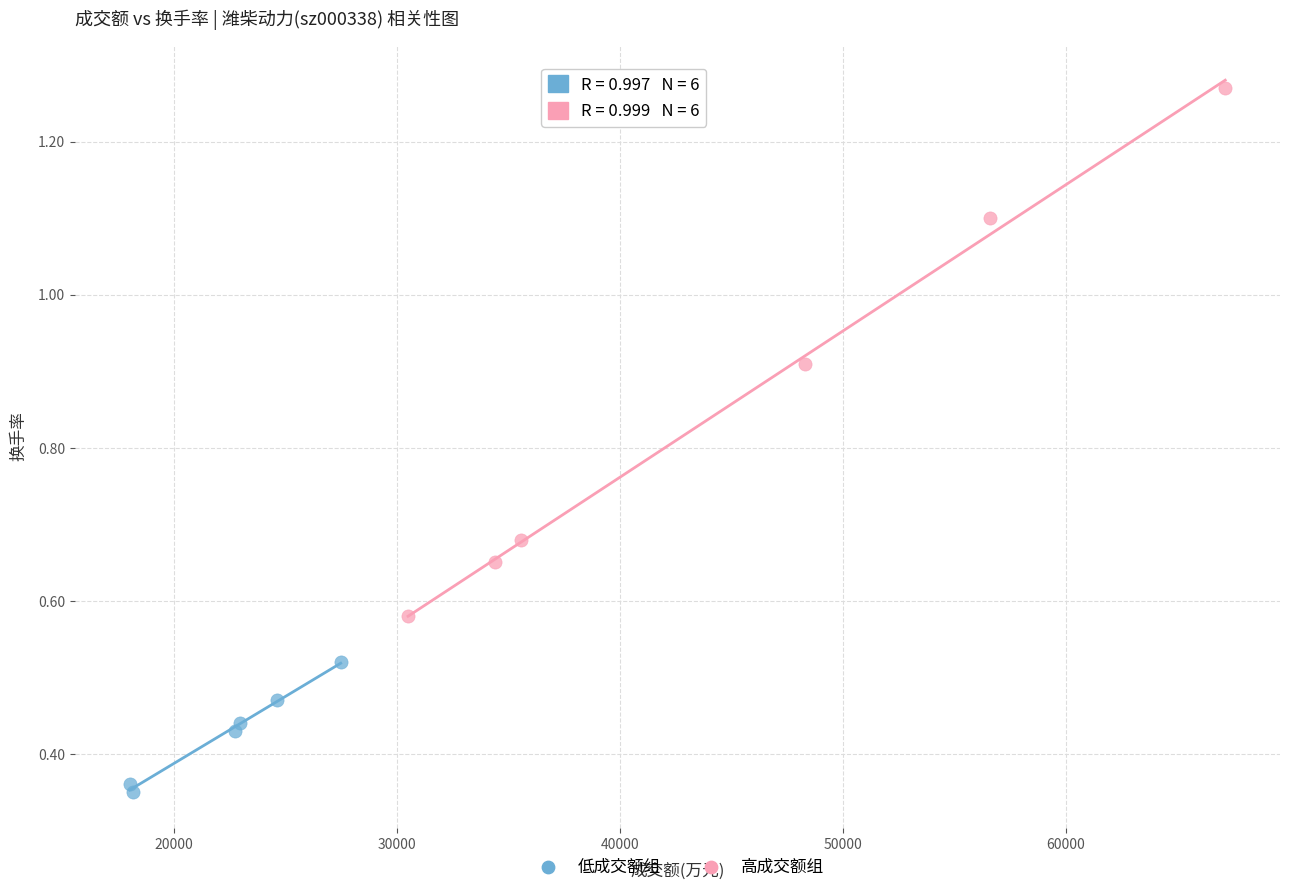

Which series has the widest spread of Y values?

高成交额组